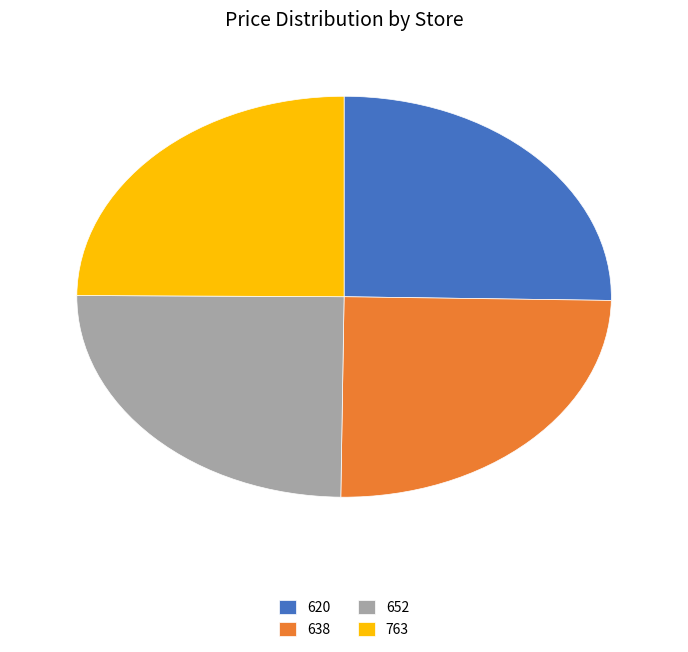

Is there any slice that represents more than half of the pie?

No